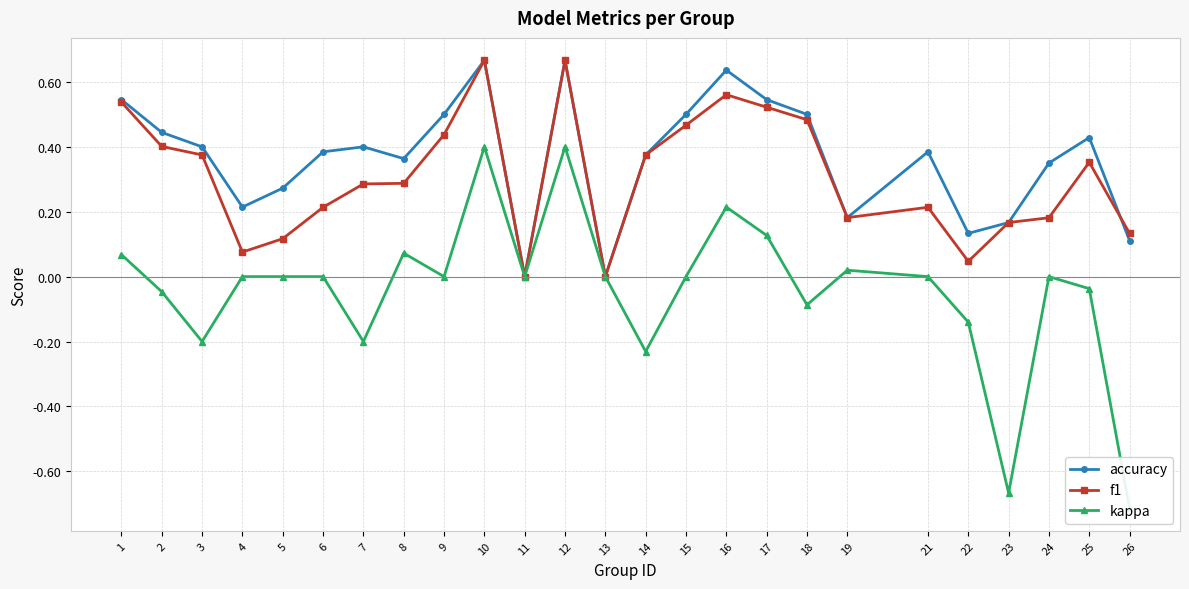

How many interior local peaks does the kappa series have?

6